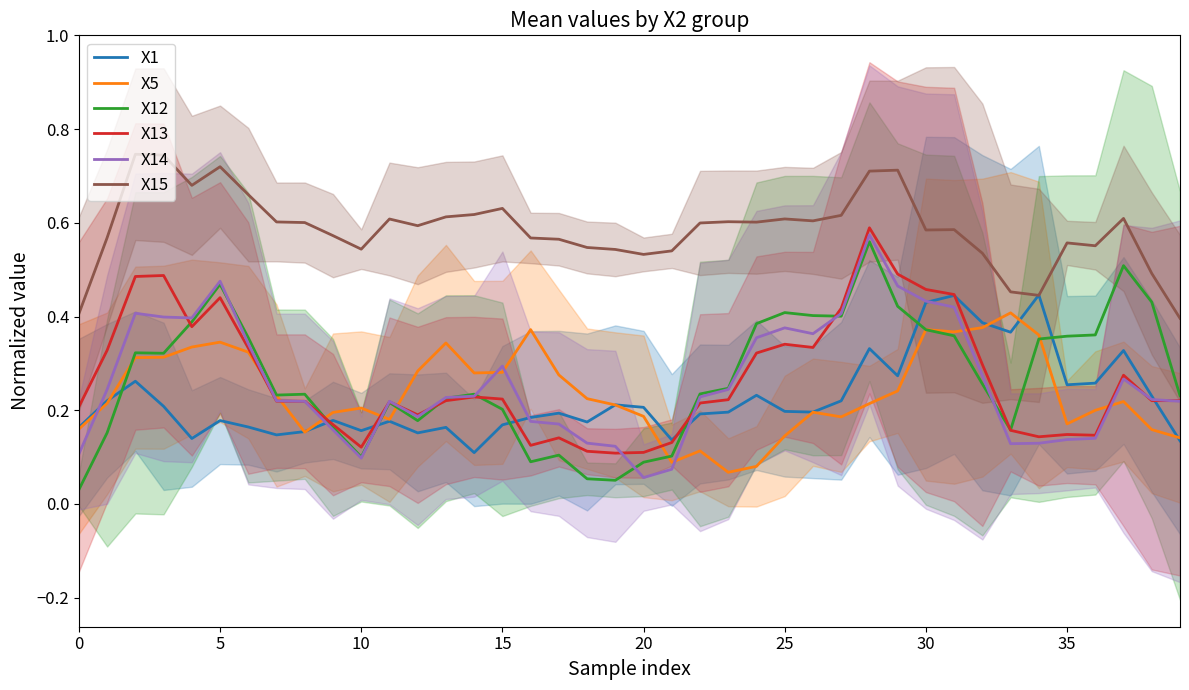

The value of X12 at 25 is 0.4. True or false?

True